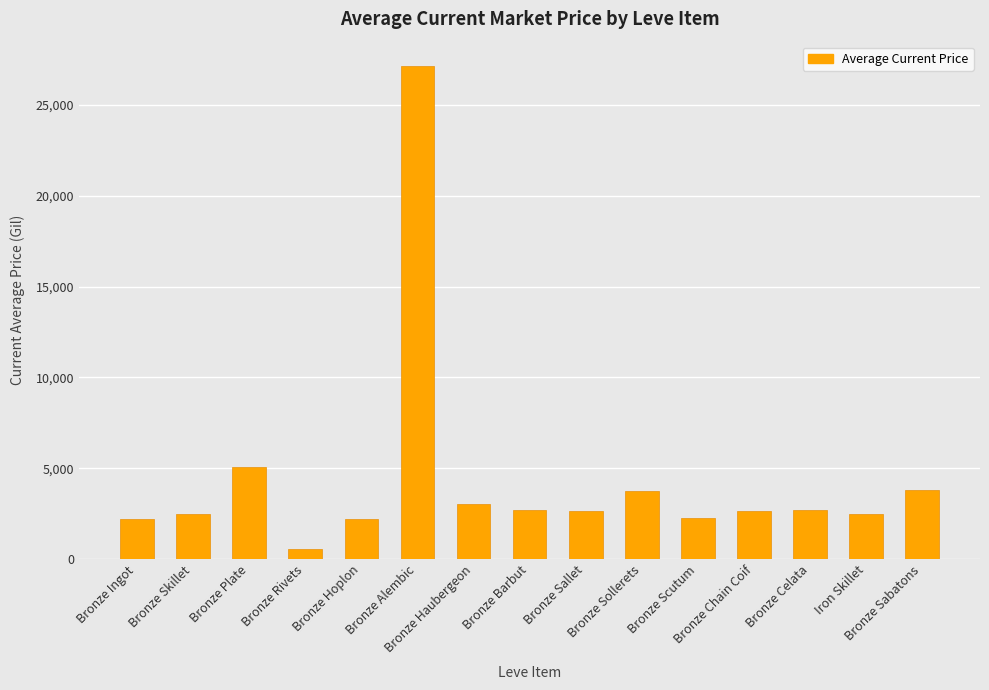

How many distinct data groups are displayed?

1